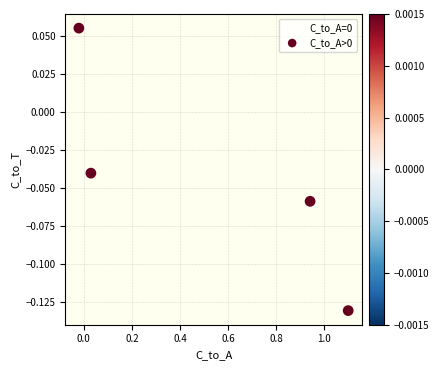

What is the range of X values (max minus min)?

1.1